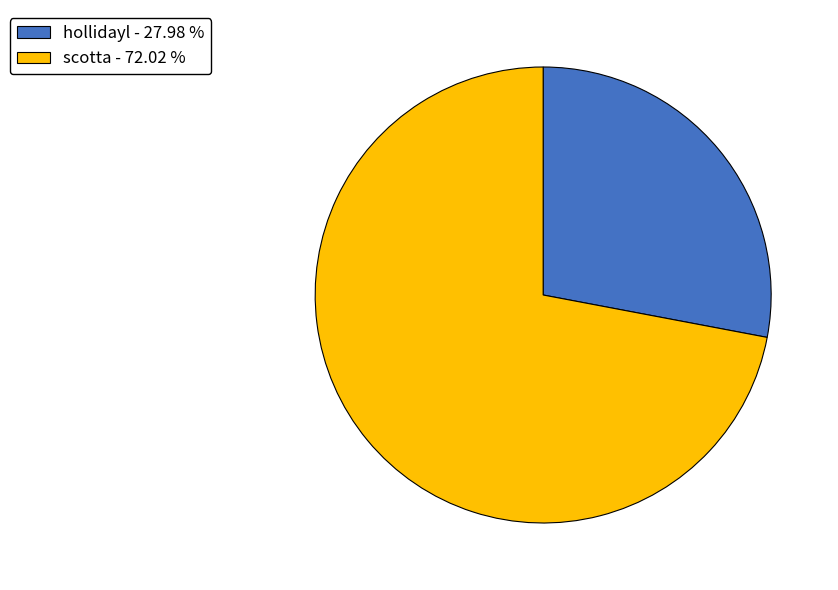

Which category accounts for the majority?

scotta